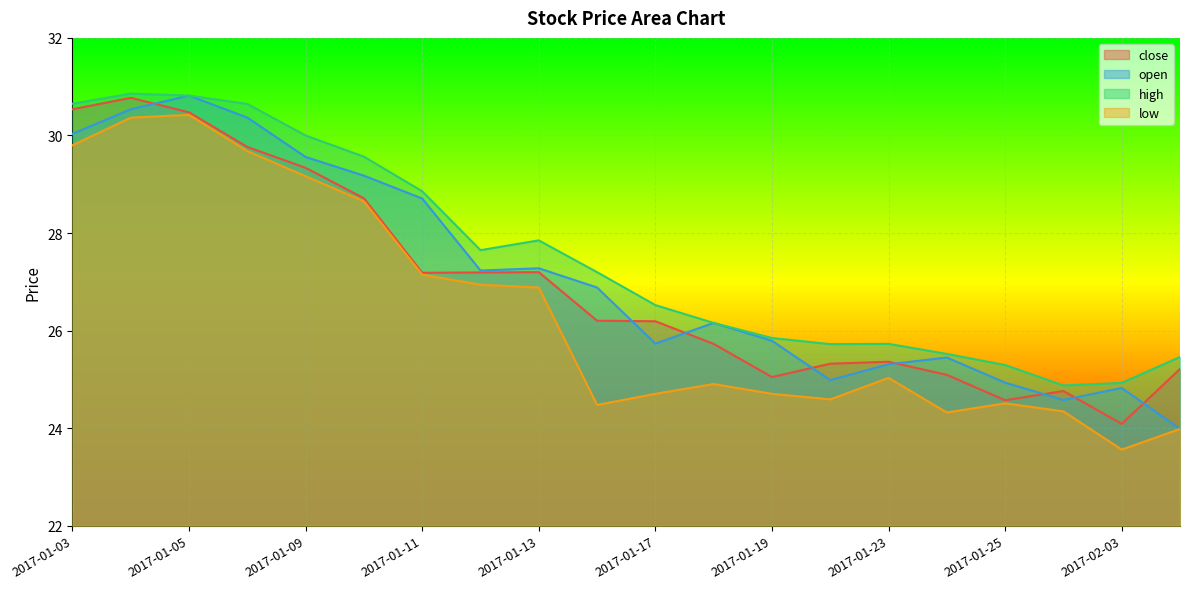

Is the value of low at 2017-01-18 greater than the value of open at 2017-01-18?

No